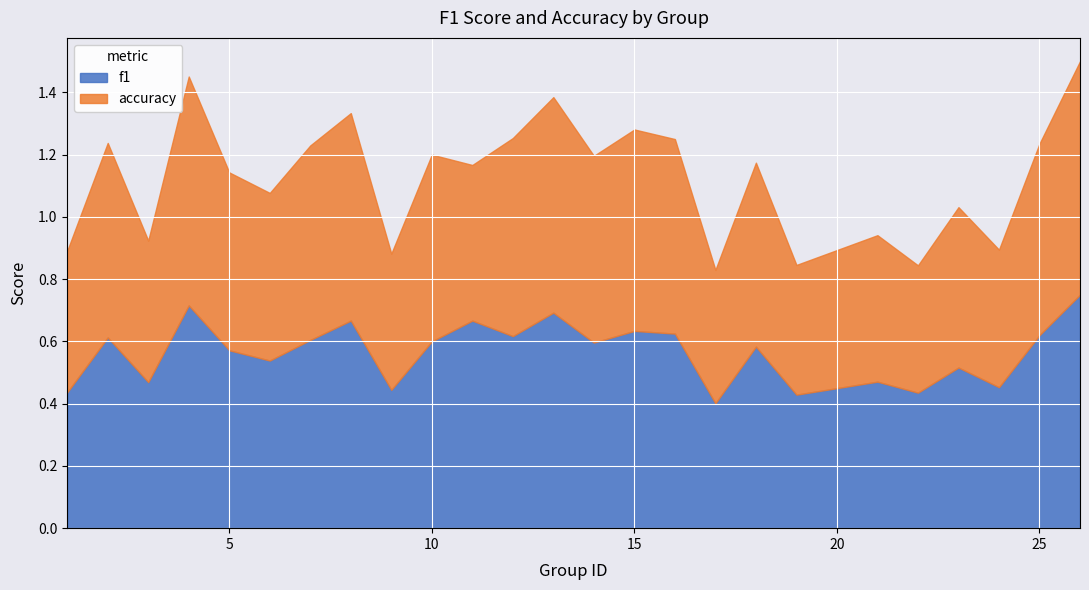

Does the chart display data point markers on the line(s)?

No